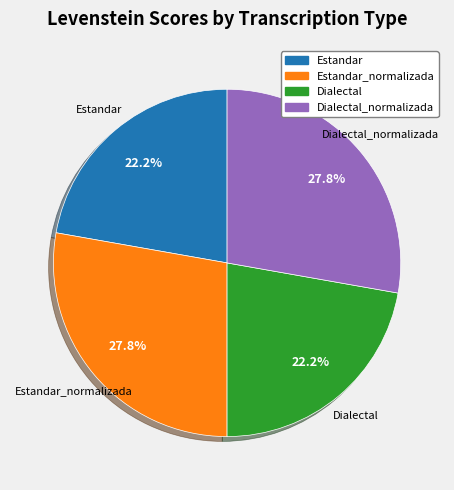

Is there any slice that represents more than half of the pie?

No